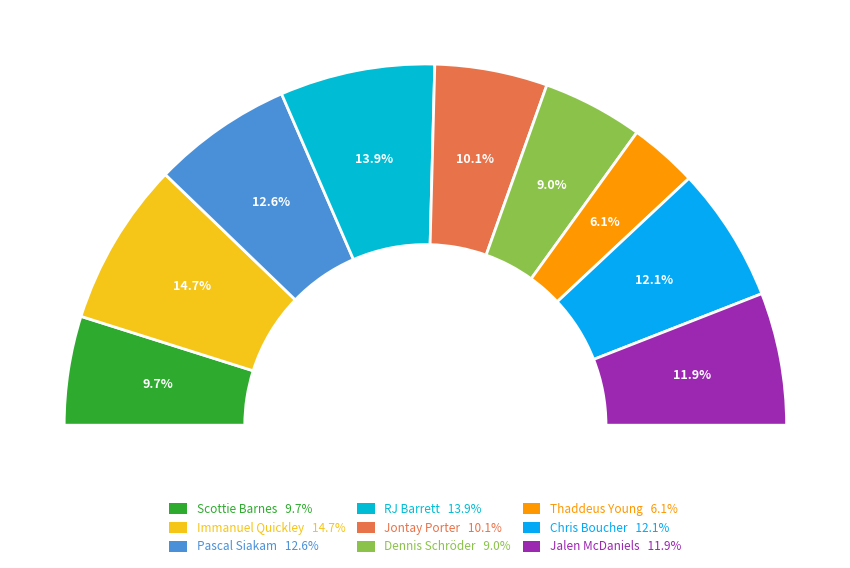

How many segments does this pie chart have?

9